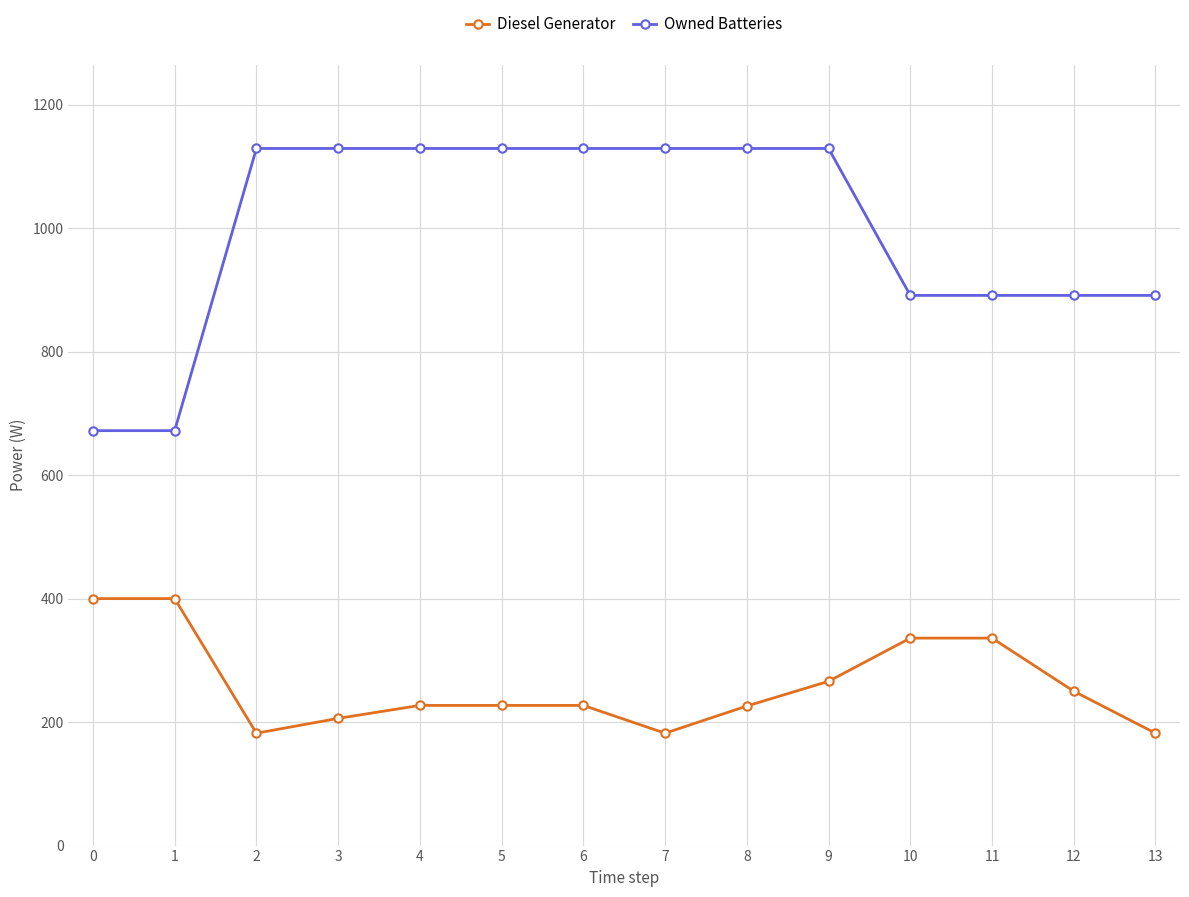

What is the difference between the maximum and minimum values in the Diesel Generator series?

218